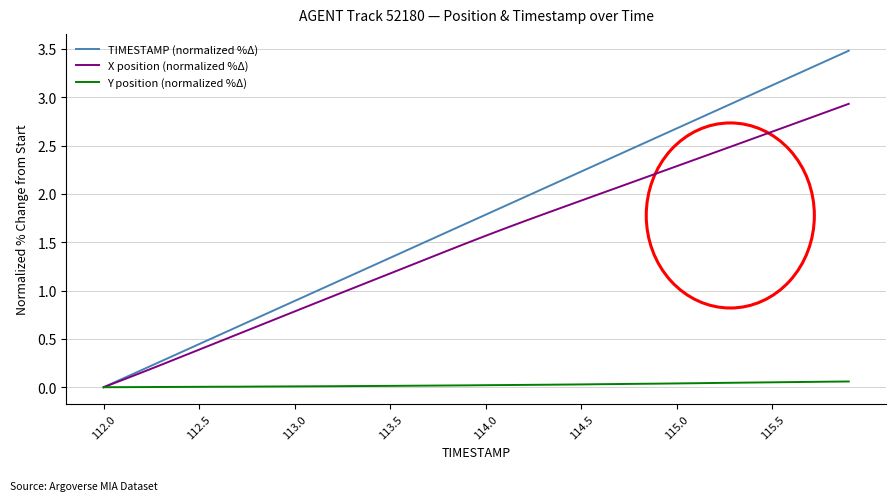

Rank the series by their maximum value, from highest to lowest.

TIMESTAMP (normalized %Δ), X position (normalized %Δ), Y position (normalized %Δ)